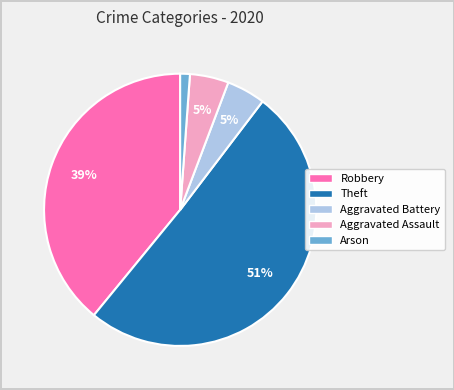

Is there any slice that represents more than half of the pie?

Yes